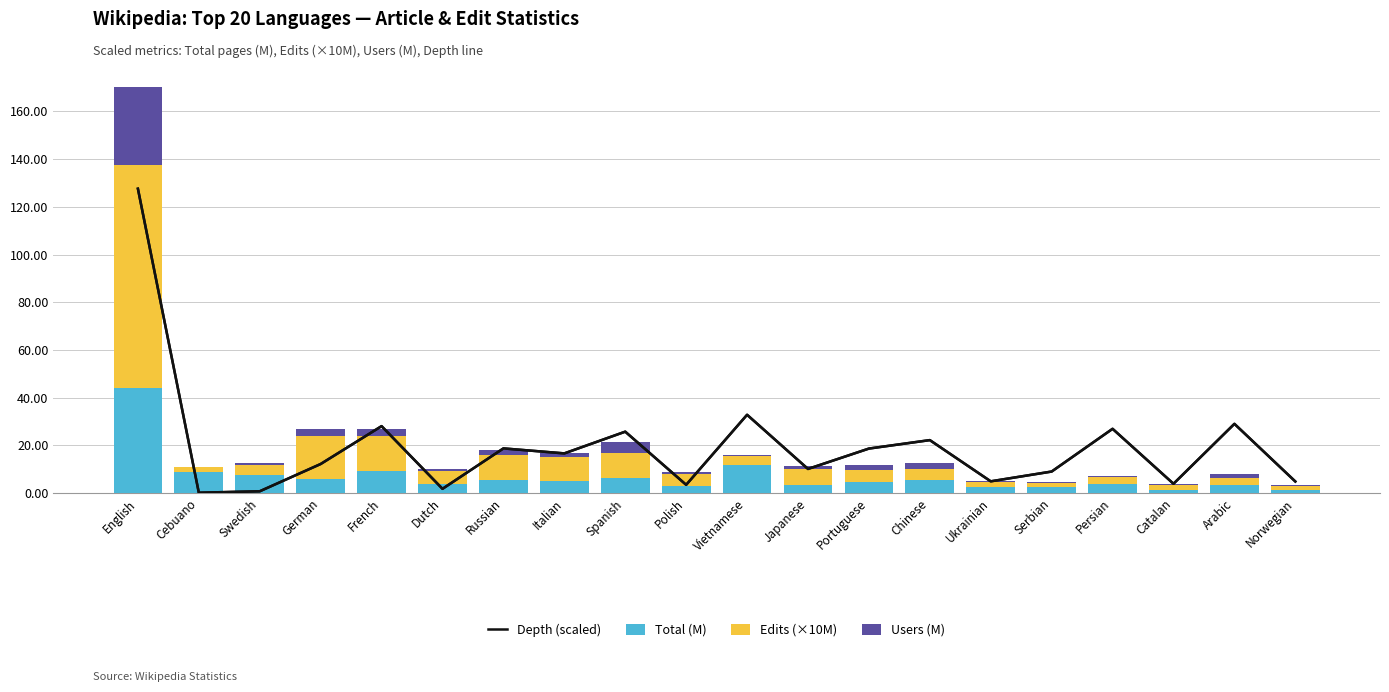

How many values in the Users (M) series exceed 1?

10